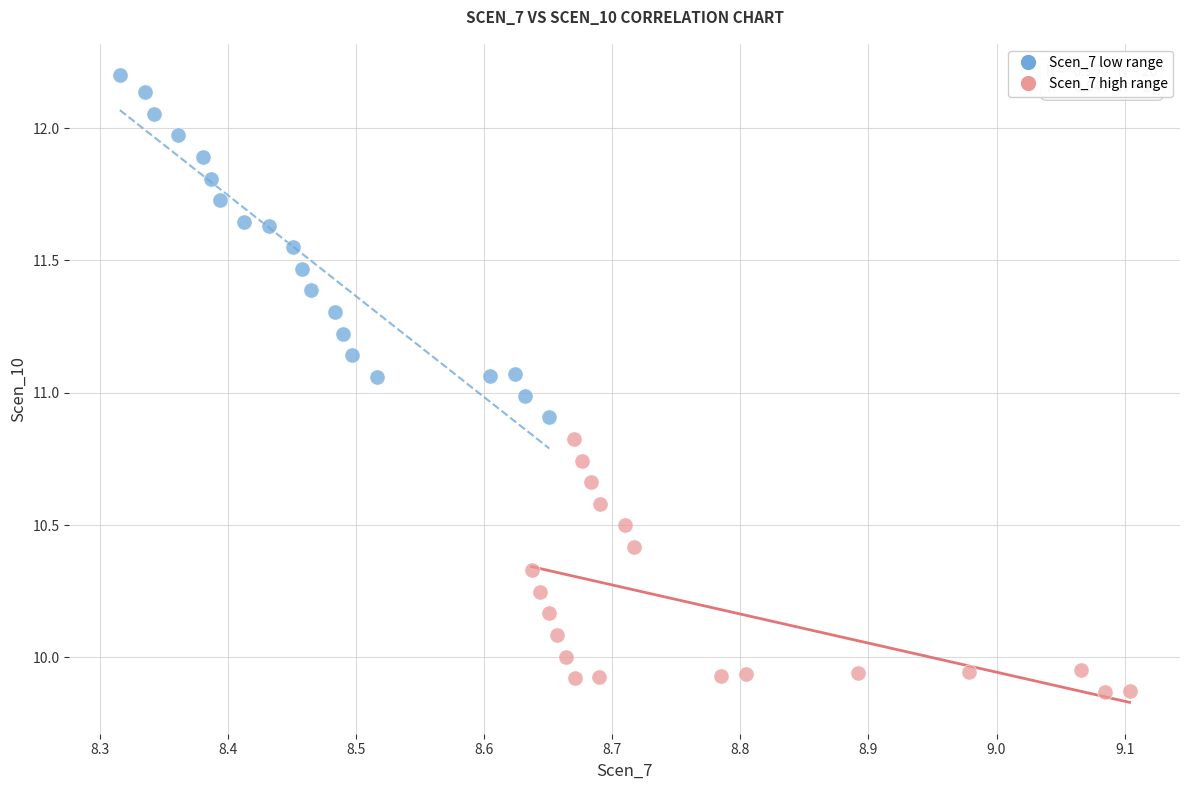

Which series reaches the maximum Y coordinate?

Scen_7 low range